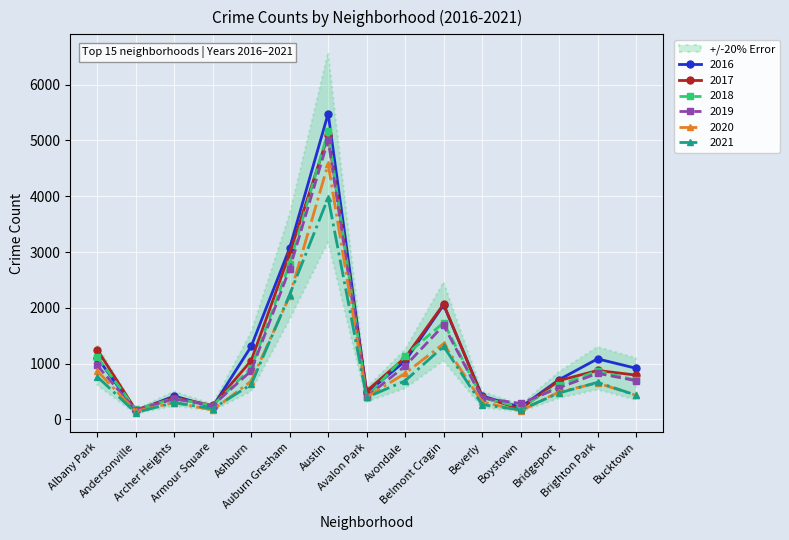

Reading left to right, extract all data points from this chart.

2017: 1251	171	391	251	1053	2973	5095	509	1107	2066	404	188	697	878	795
2019: 968	166	368	249	872	2701	5008	405	957	1687	385	287	568	827	694
2021: 767	123	303	193	627	2236	3971	395	692	1311	265	173	474	665	435
2018: 1117	183	374	248	924	2787	5162	401	1142	1736	386	224	616	869	704
2020: 870	147	303	169	686	2213	4578	400	826	1357	315	154	493	654	431
2016: 1110	151	419	227	1308	3071	5481	475	1046	2053	421	219	713	1086	917